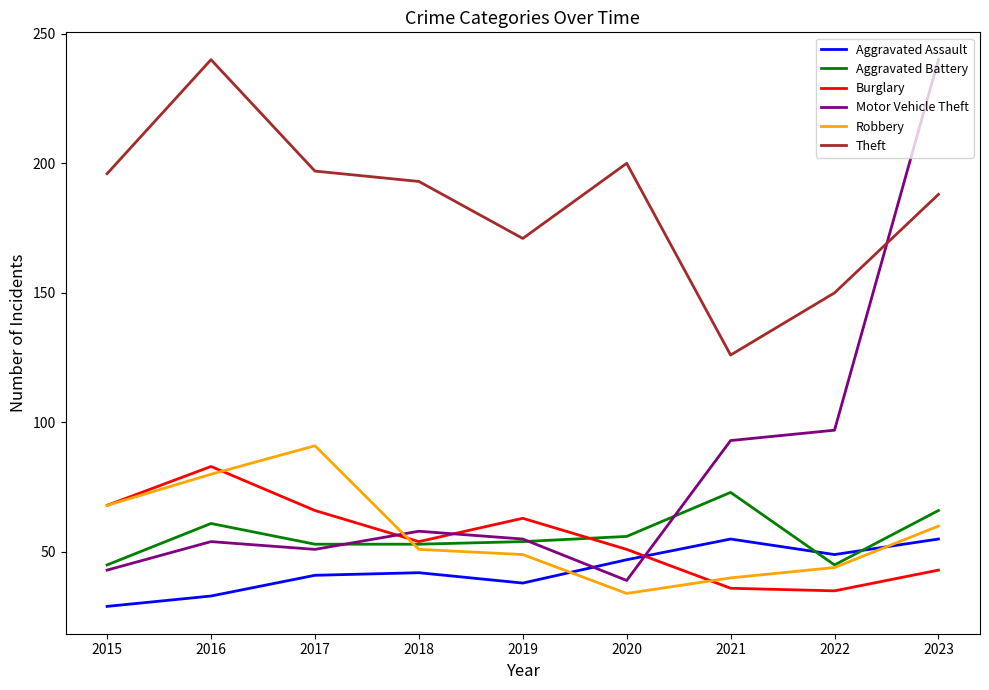

What are all the series names shown in the legend?

Aggravated Assault, Aggravated Battery, Burglary, Motor Vehicle Theft, Robbery, Theft